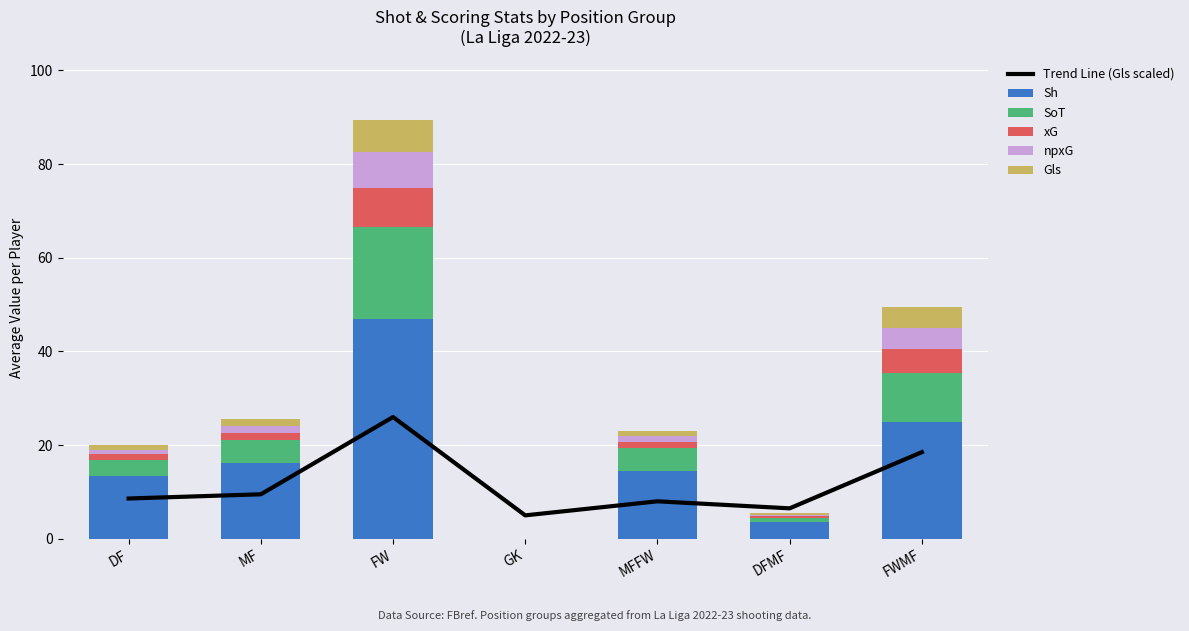

How many values in npxG are above zero?

6